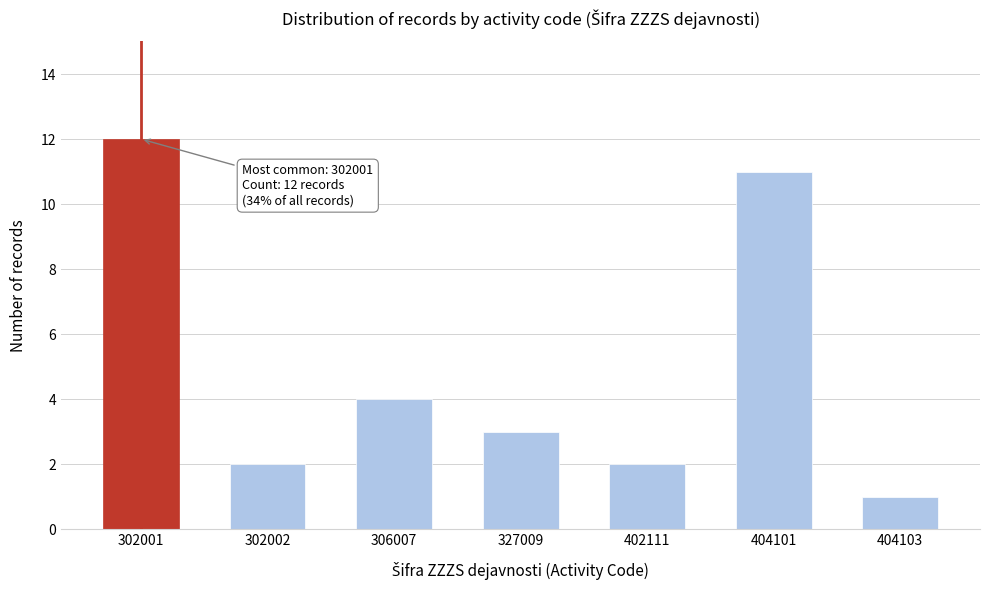

Reading right to left, list all the values displayed in this chart.

404103=1	404101=11	402111=2	327009=3	306007=4	302002=2	302001=12